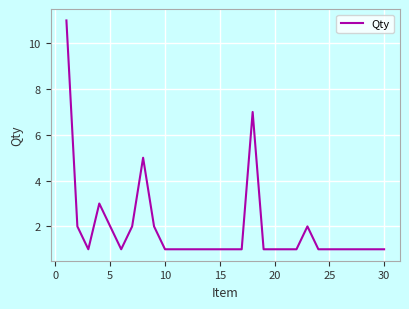

What is the difference between the maximum and minimum values?

10